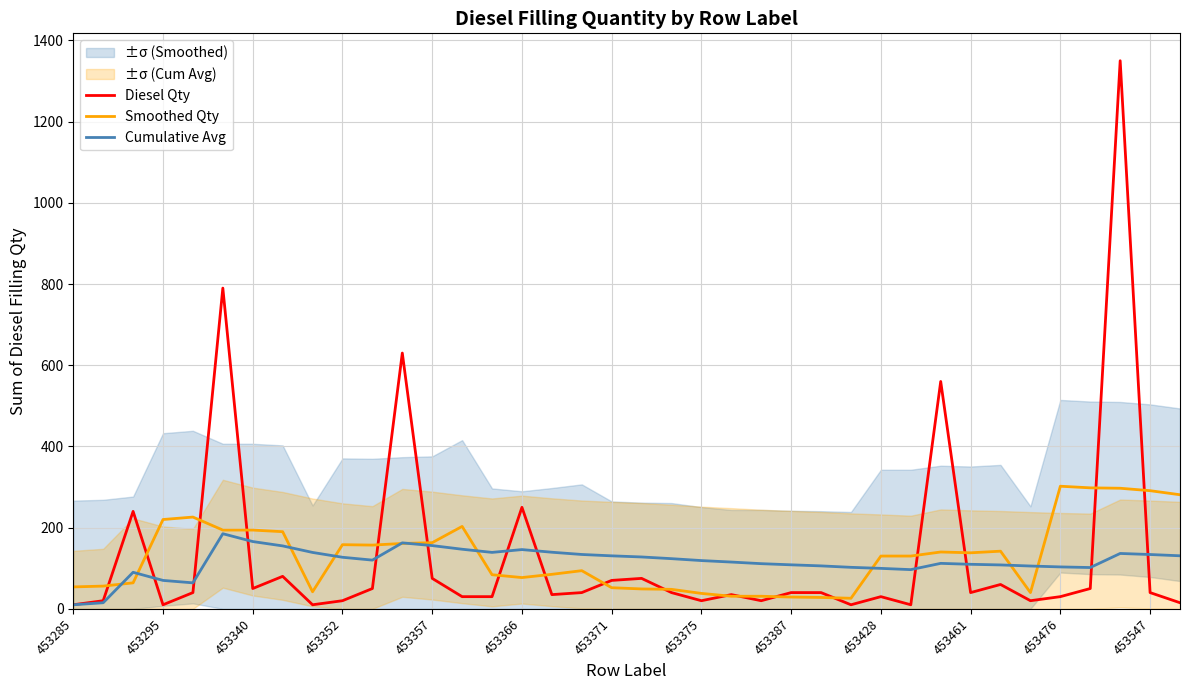

What is the highest value of the Smoothed Qty series?

302.0